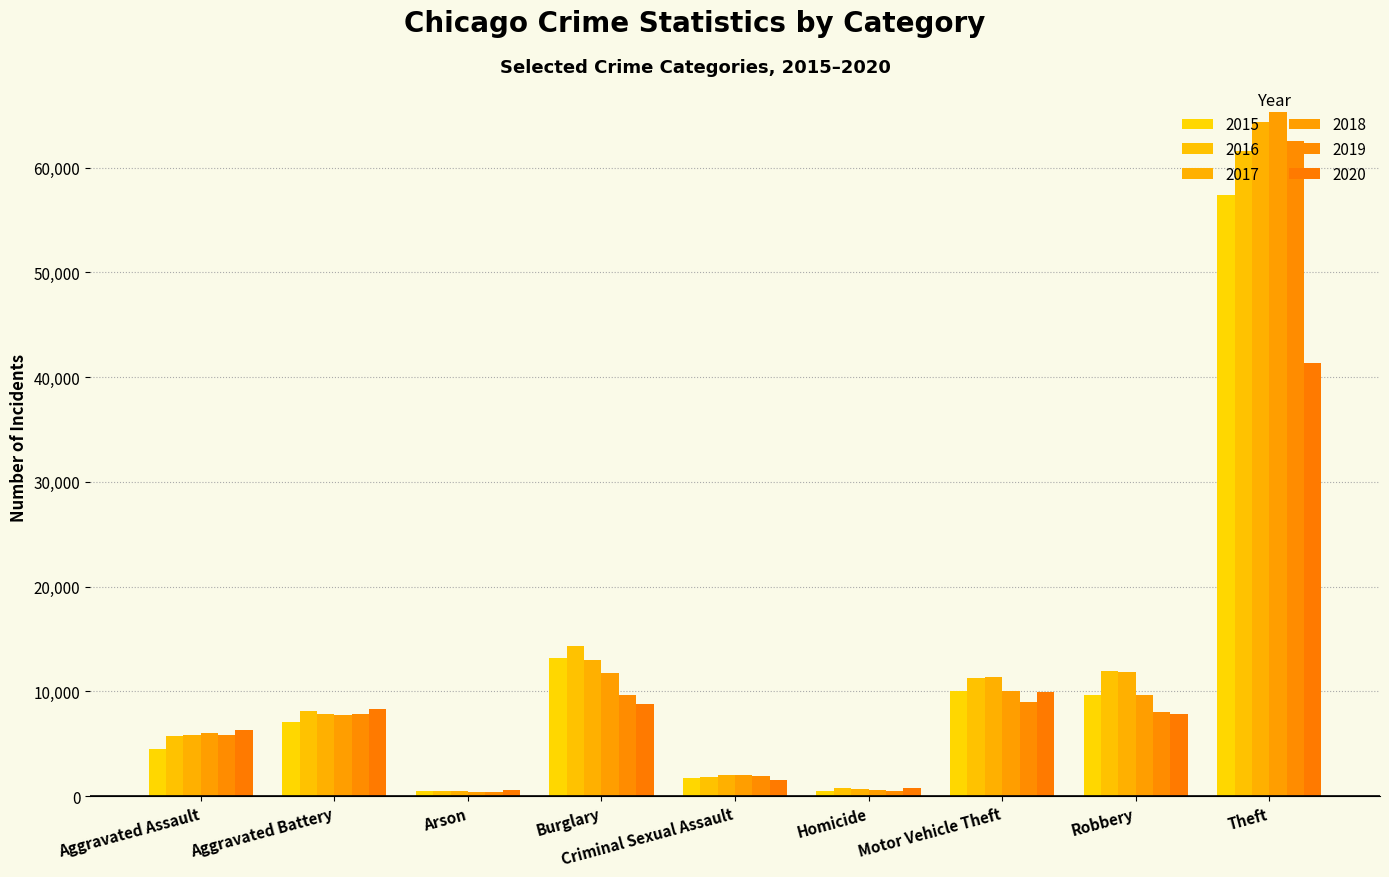

What is the label of the 7th bar from the right?

Arson